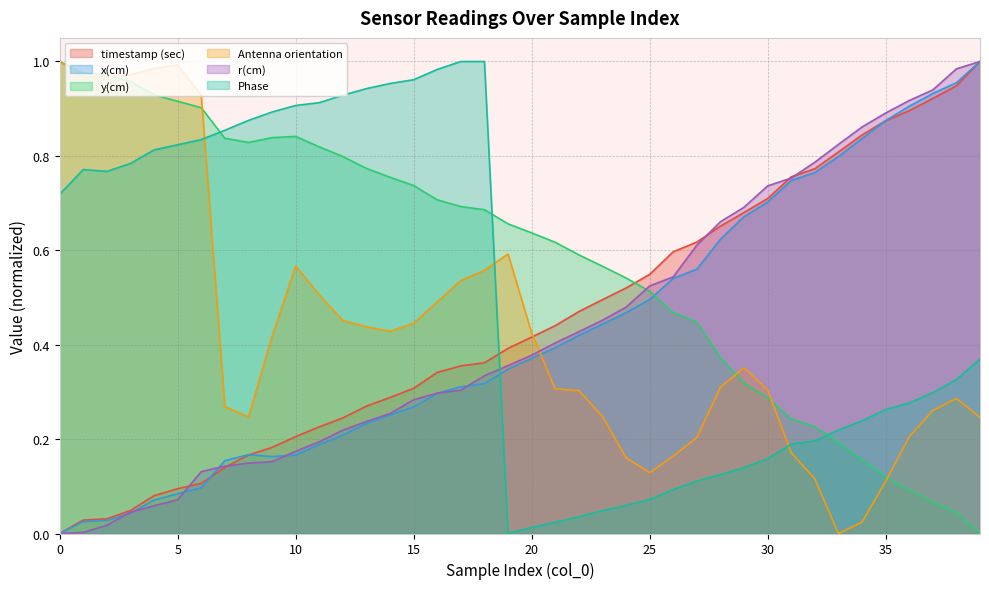

Is the value of Phase at 0 greater than the value of y(cm) at 12?

No